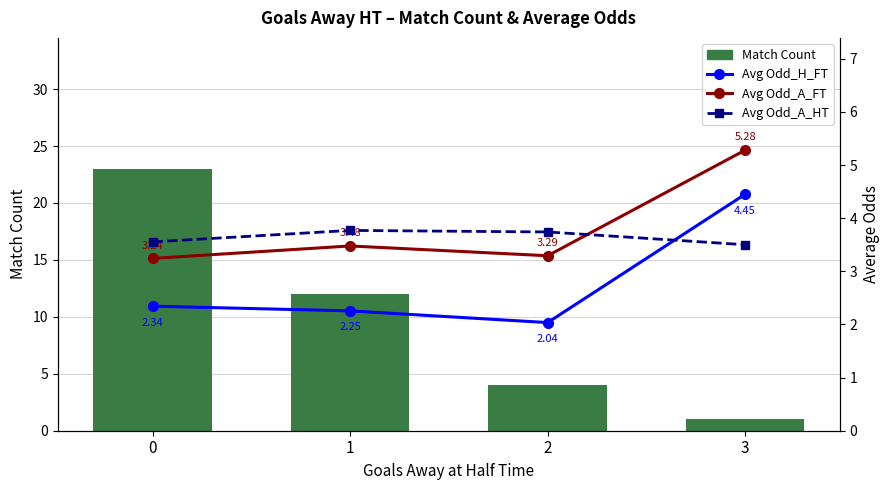

Rank the series by their maximum value, from highest to lowest.

Match Count, Avg Odd_A_FT, Avg Odd_H_FT, Avg Odd_A_HT